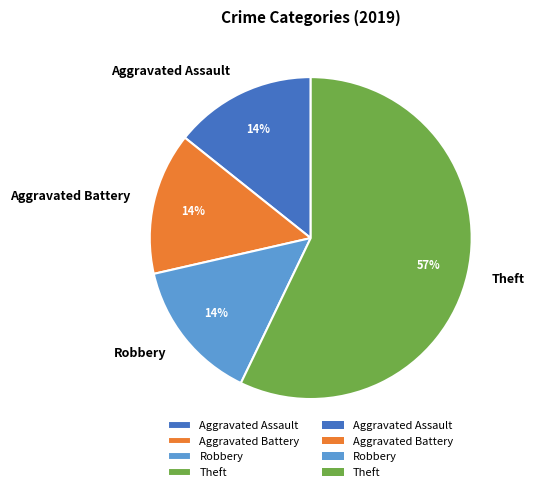

True or false: Aggravated Battery accounts for 14% of the total.

True